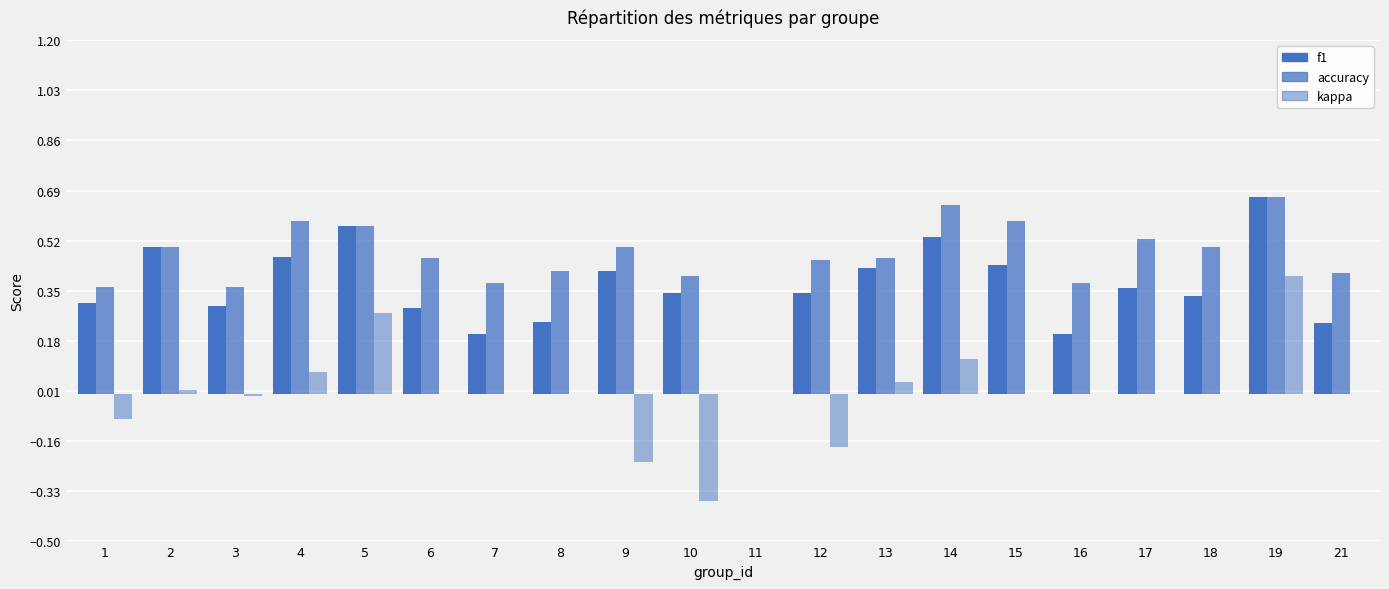

What is the sum of all kappa values?

0.1